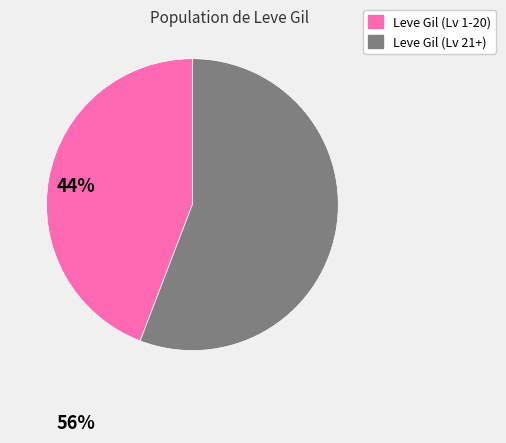

Which category has the biggest portion of the pie?

Leve Gil (Lv 21+)